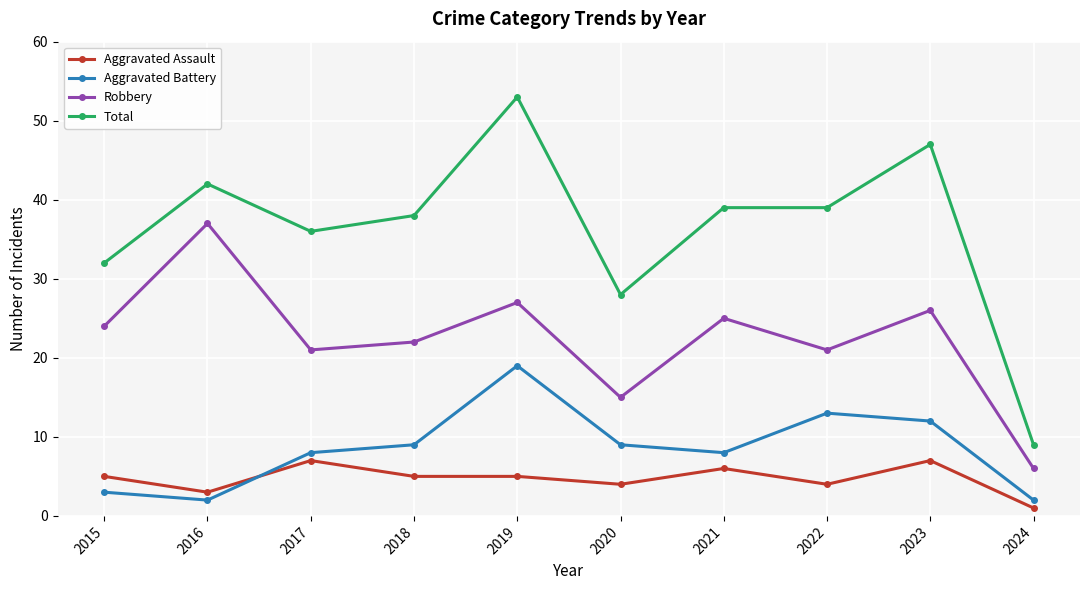

What are all the series names shown in the legend?

Aggravated Assault, Aggravated Battery, Robbery, Total